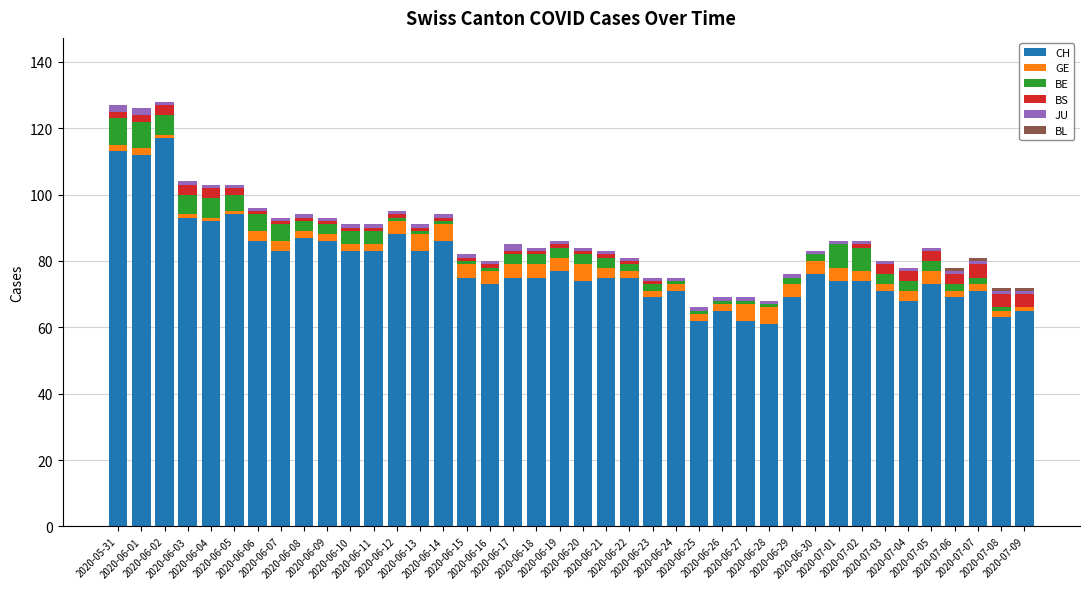

What is the maximum value for CH?

117